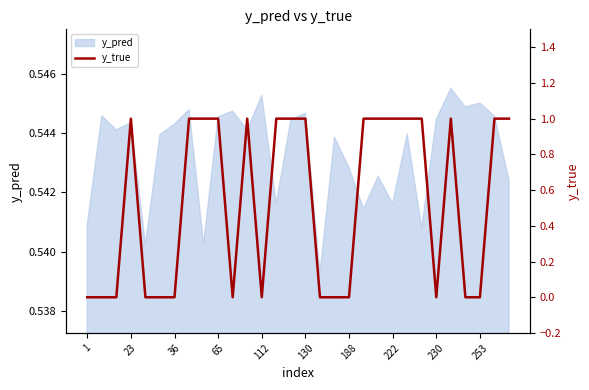

Is it true that y_pred equals 0.8 at 188?

False